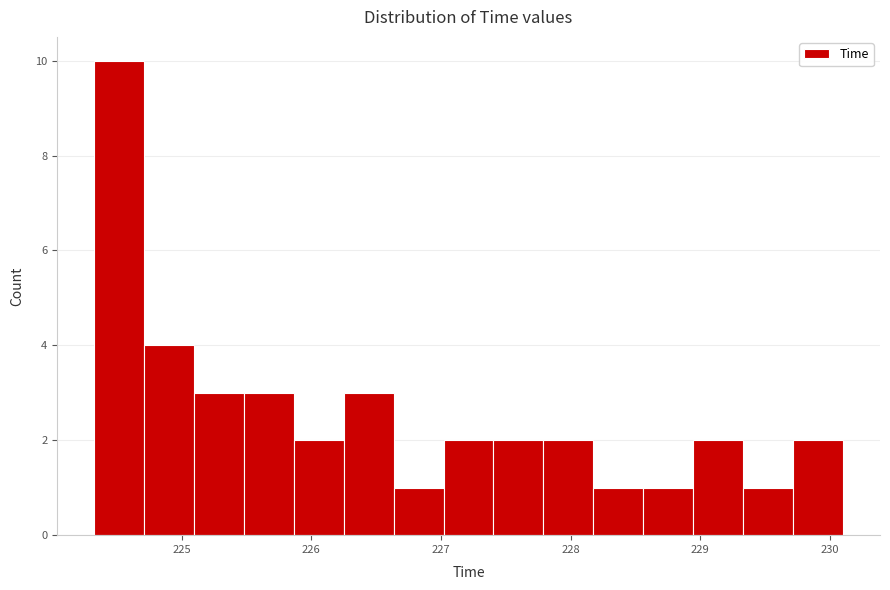

Around what value on the x-axis is the tallest bar? Give the approximate position of its centre, as read against the axis.

224.5